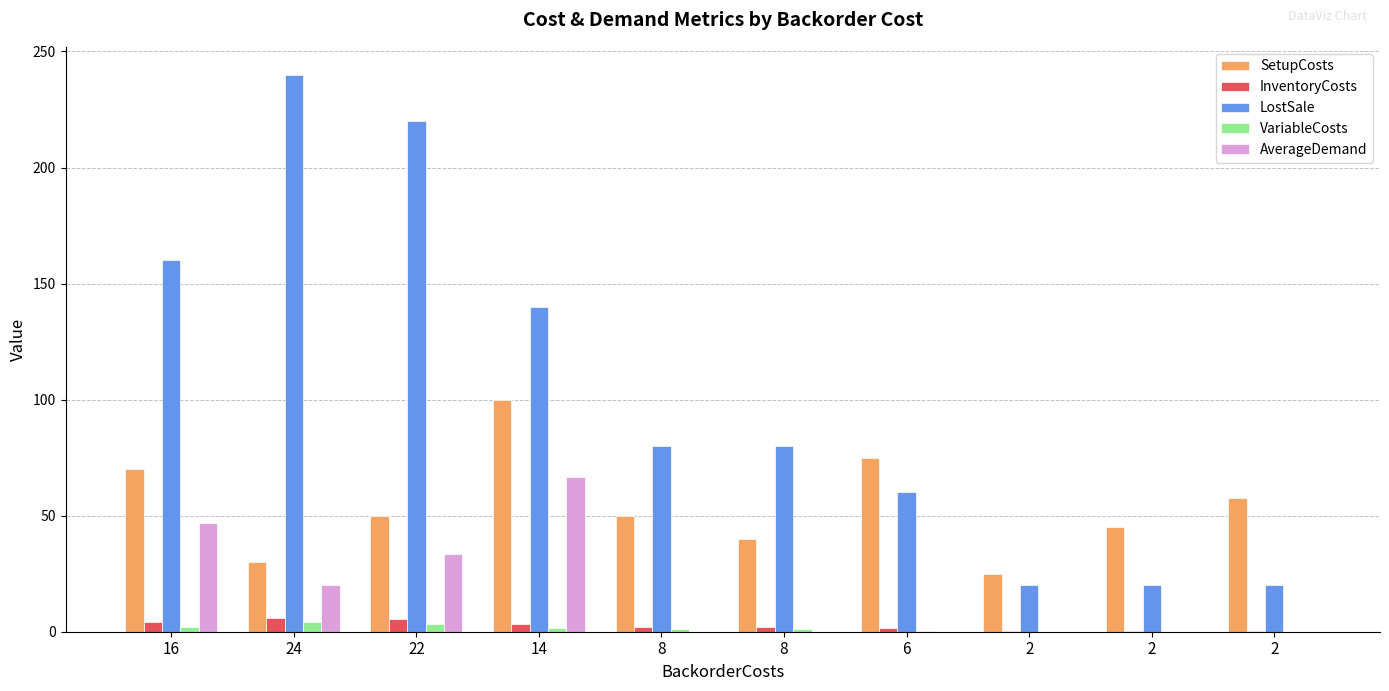

Count the number of data series in this chart.

5